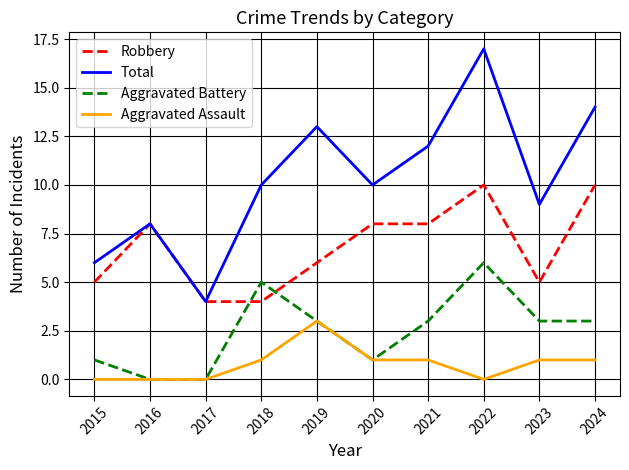

List the series in order of their overall mean, highest first.

Total, Robbery, Aggravated Battery, Aggravated Assault